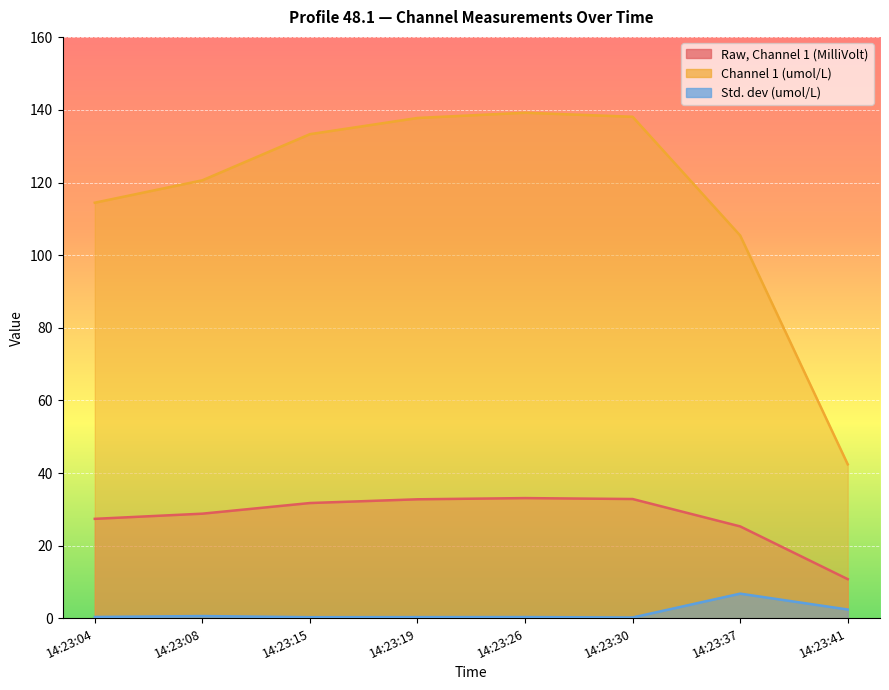

Which series has the largest total across all categories?

Channel 1 (umol/L)